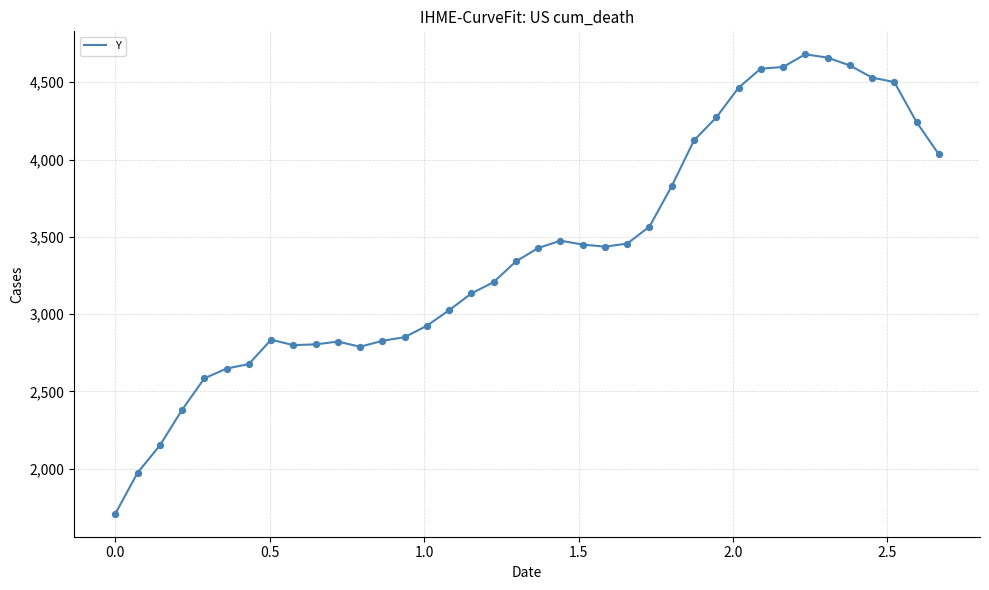

What is the minimum value shown in the chart?

1709.0